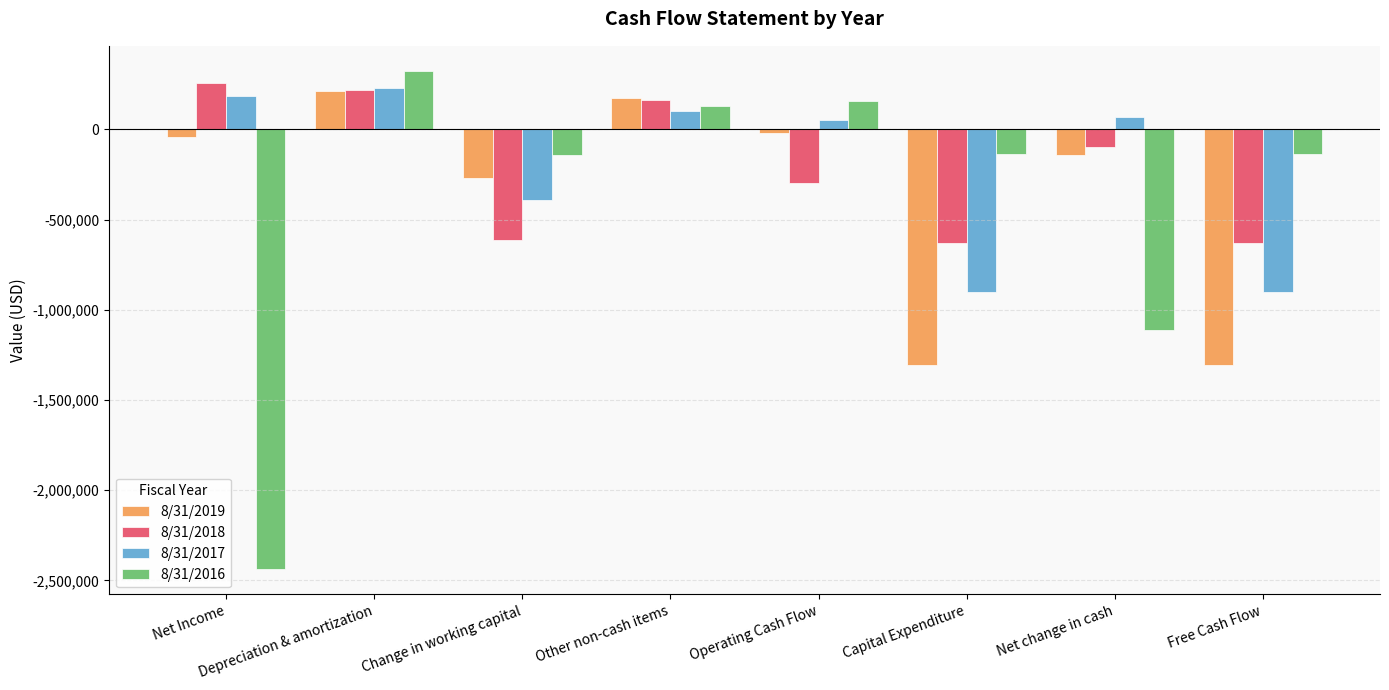

Which series has the widest spread of values?

8/31/2016